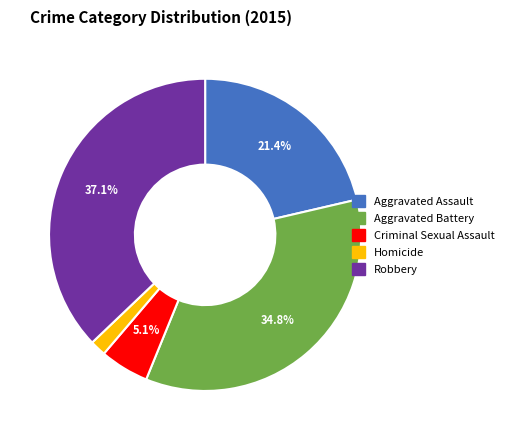

Which category has the smallest portion of the pie?

Homicide